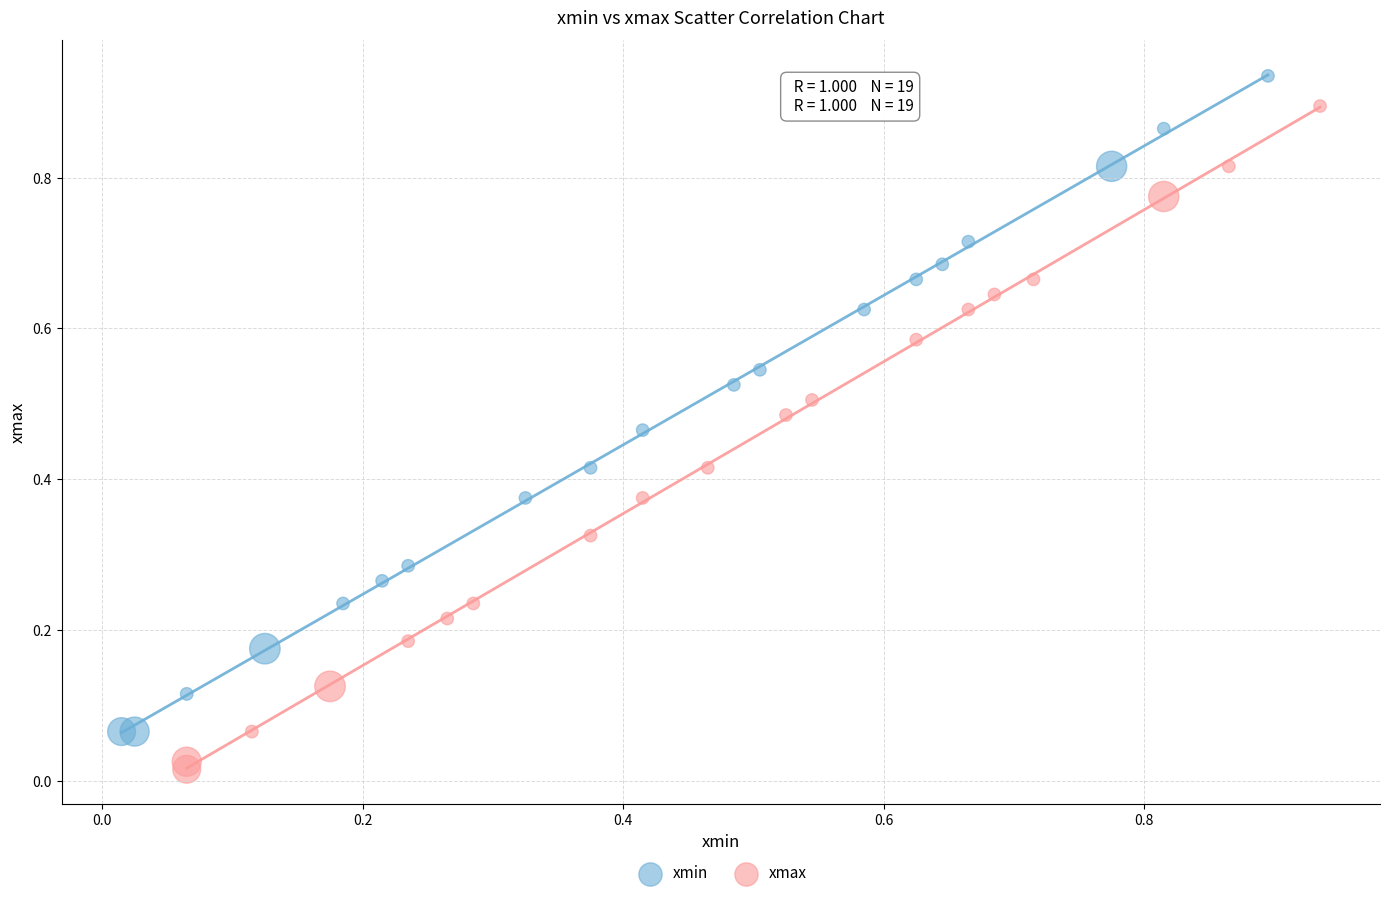

Which series reaches the maximum Y coordinate?

xmin